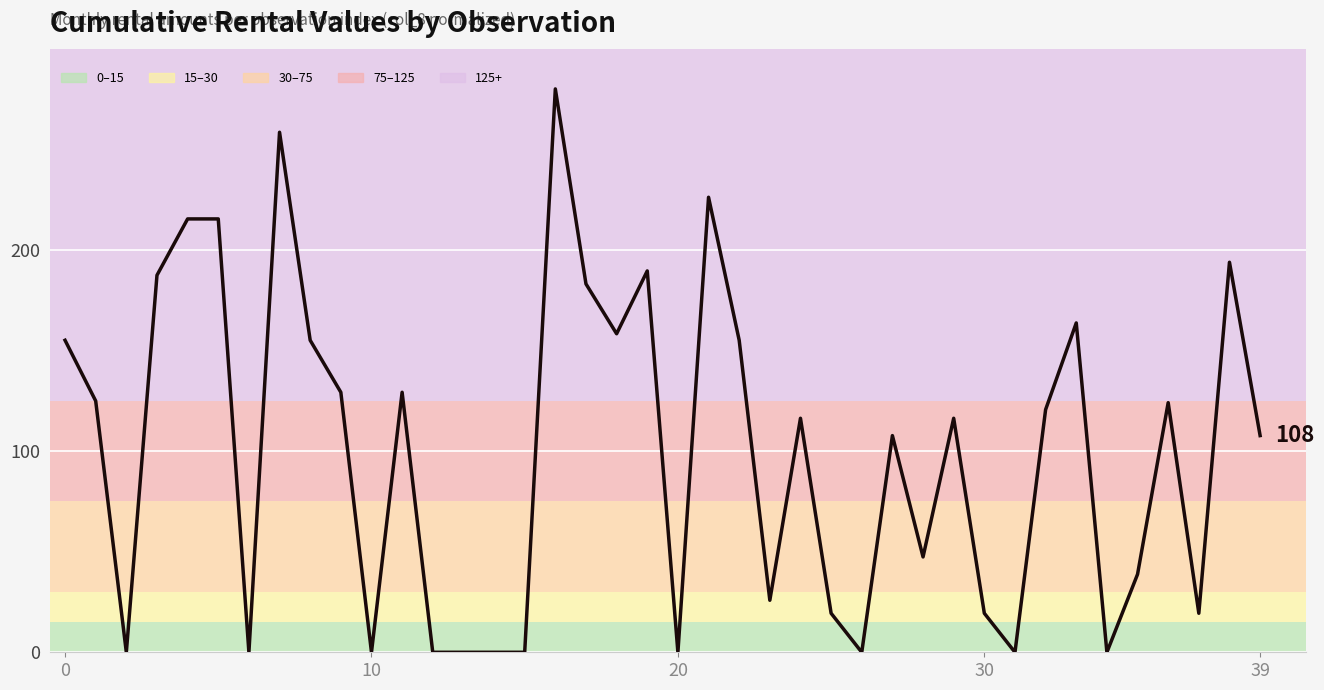

What is the greatest value displayed?

280.0